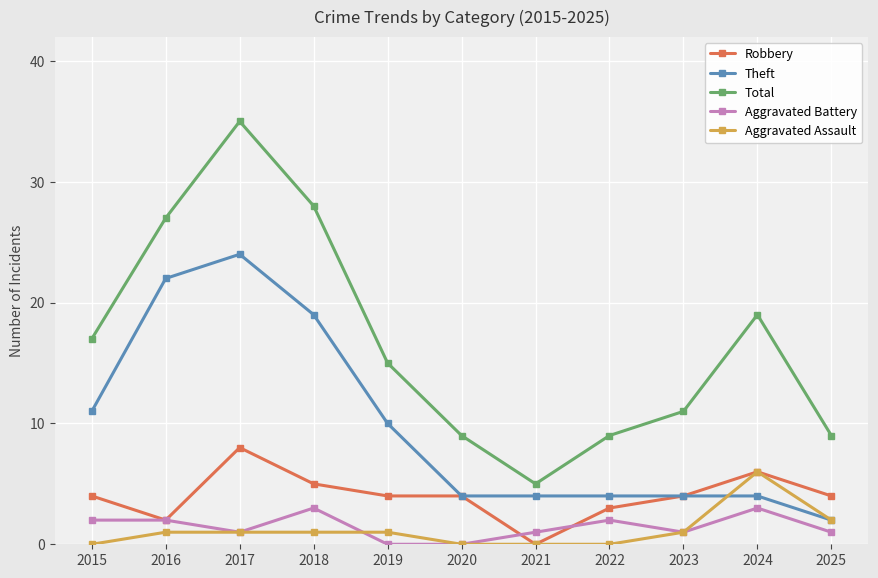

How many series are shown in this chart?

5